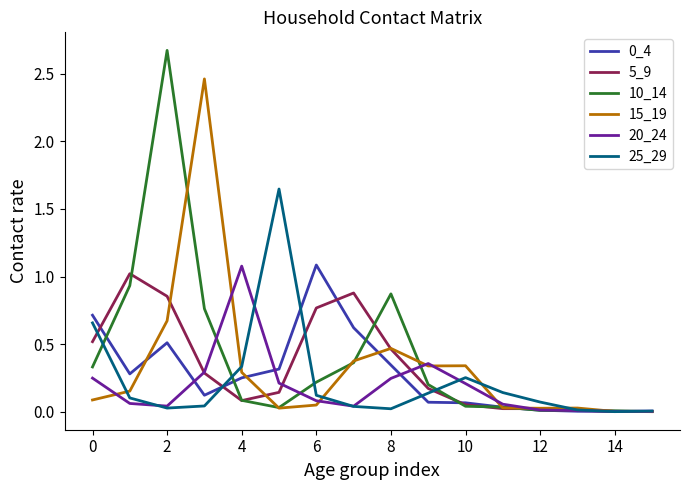

Which series has the widest spread of values?

10_14